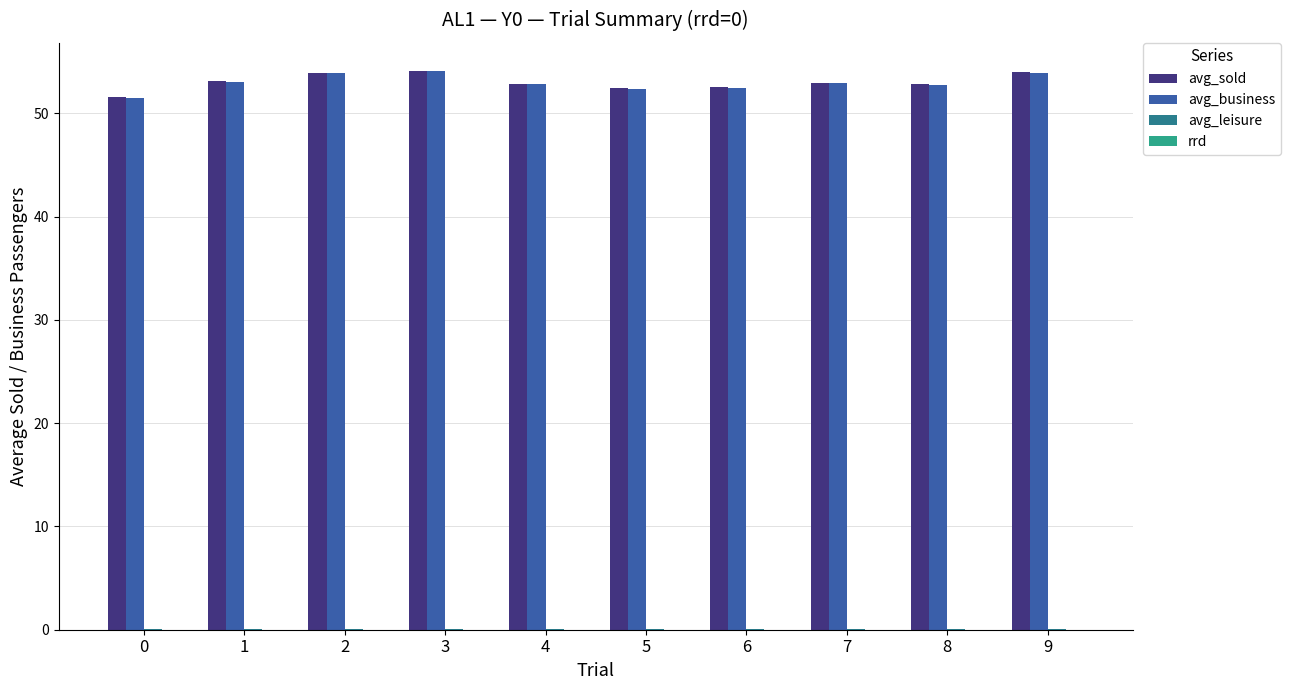

What is the greatest value displayed?

54.1